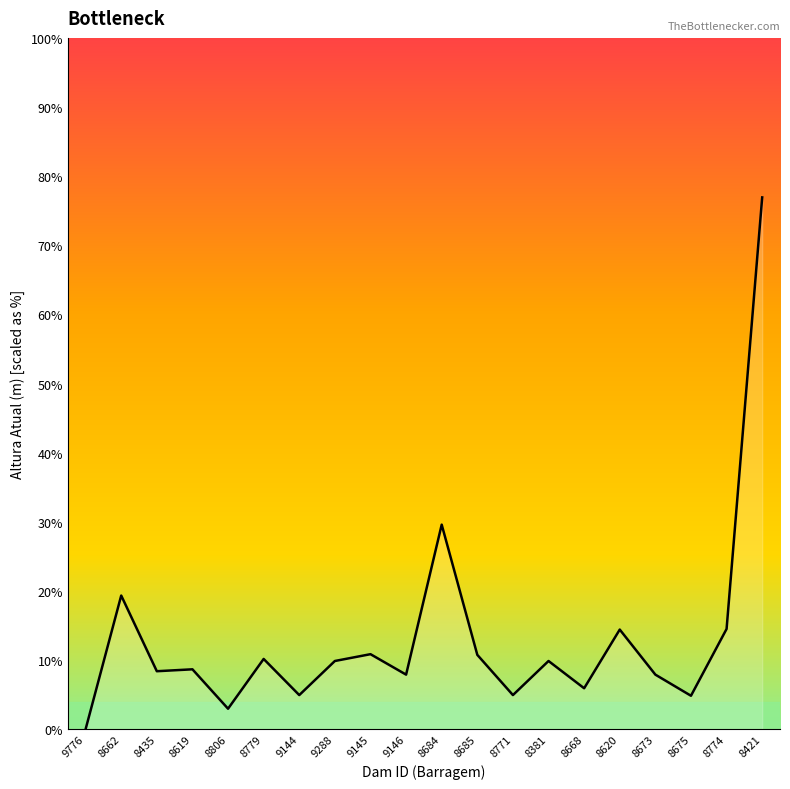

Is this an area chart (filled region under the line)?

Yes